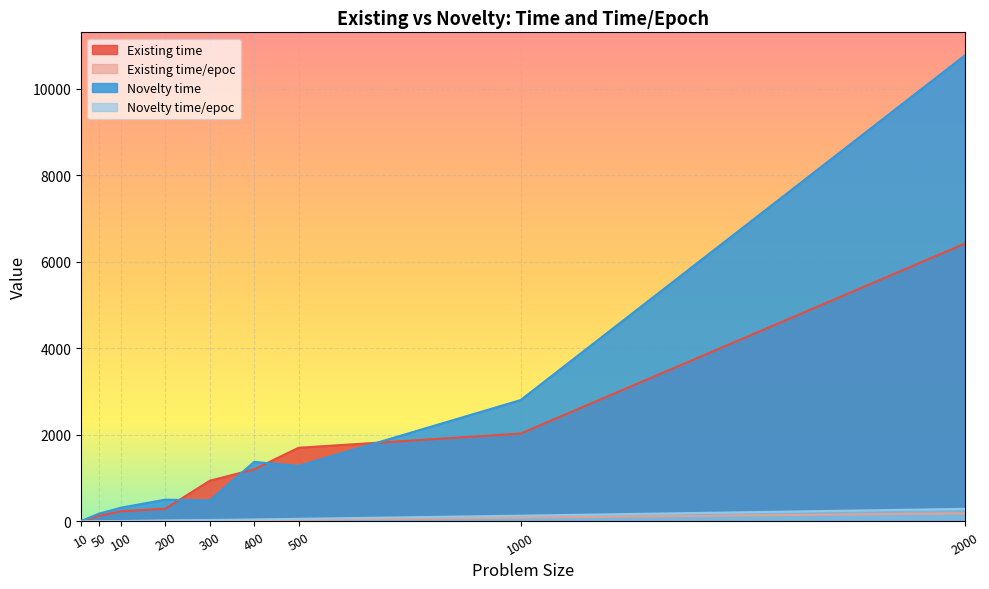

True or false: Existing time and Novelty time/epoc intersect in this chart.

False